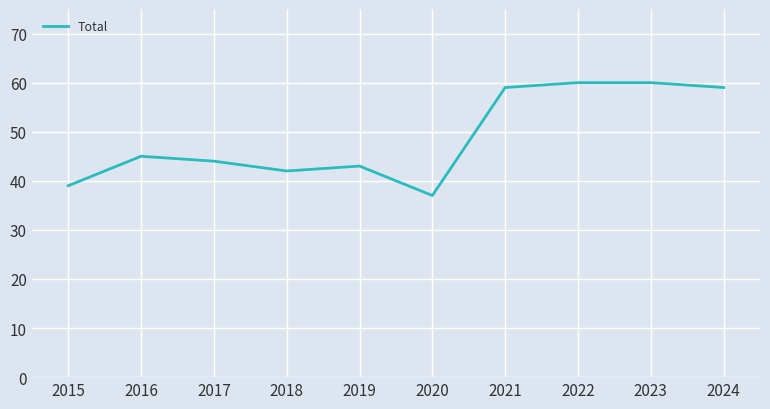

The value at 2015 is 18. True or false?

False